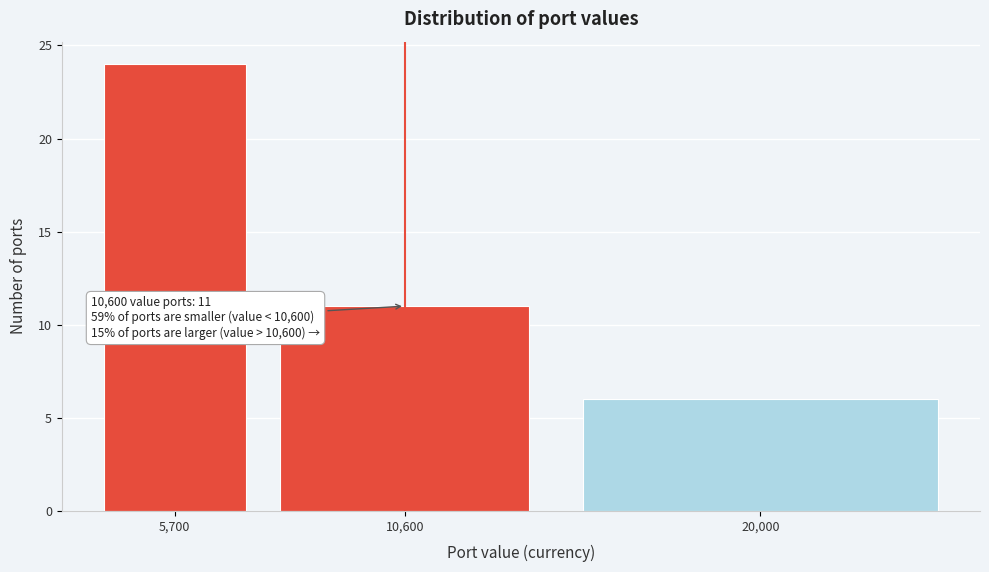

Reading right to left, extract all data points from this chart.

6	11	24